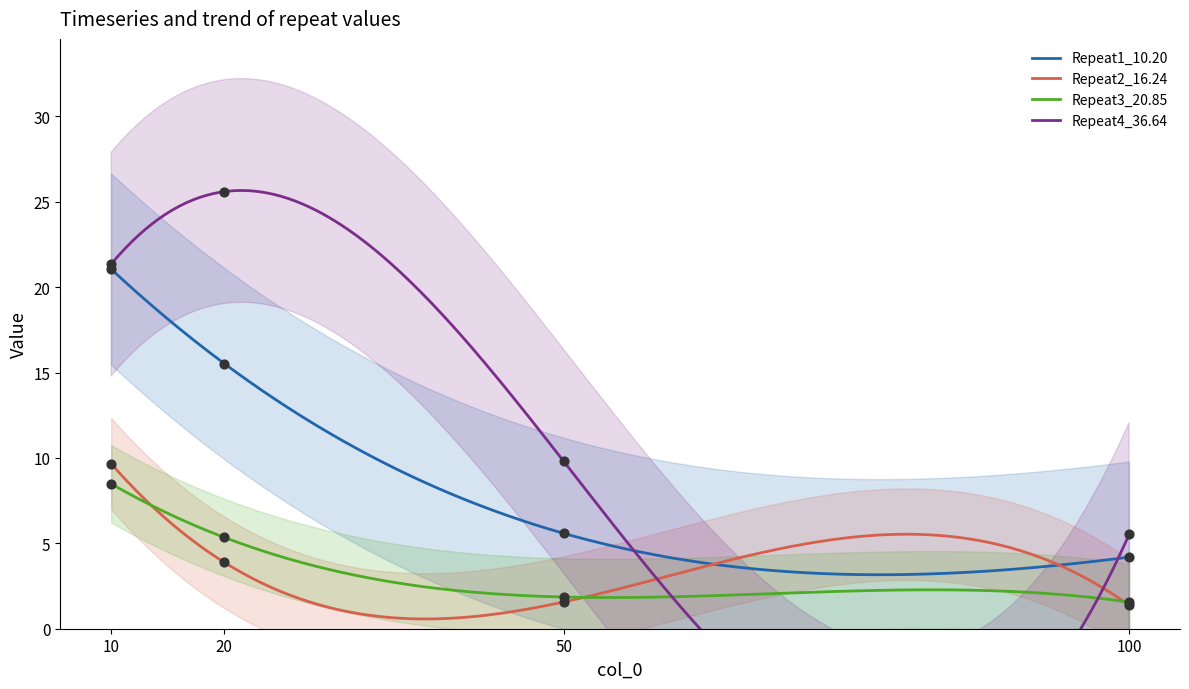

What are all the series names shown in the legend?

Repeat1_10.20, Repeat2_16.24, Repeat3_20.85, Repeat4_36.64